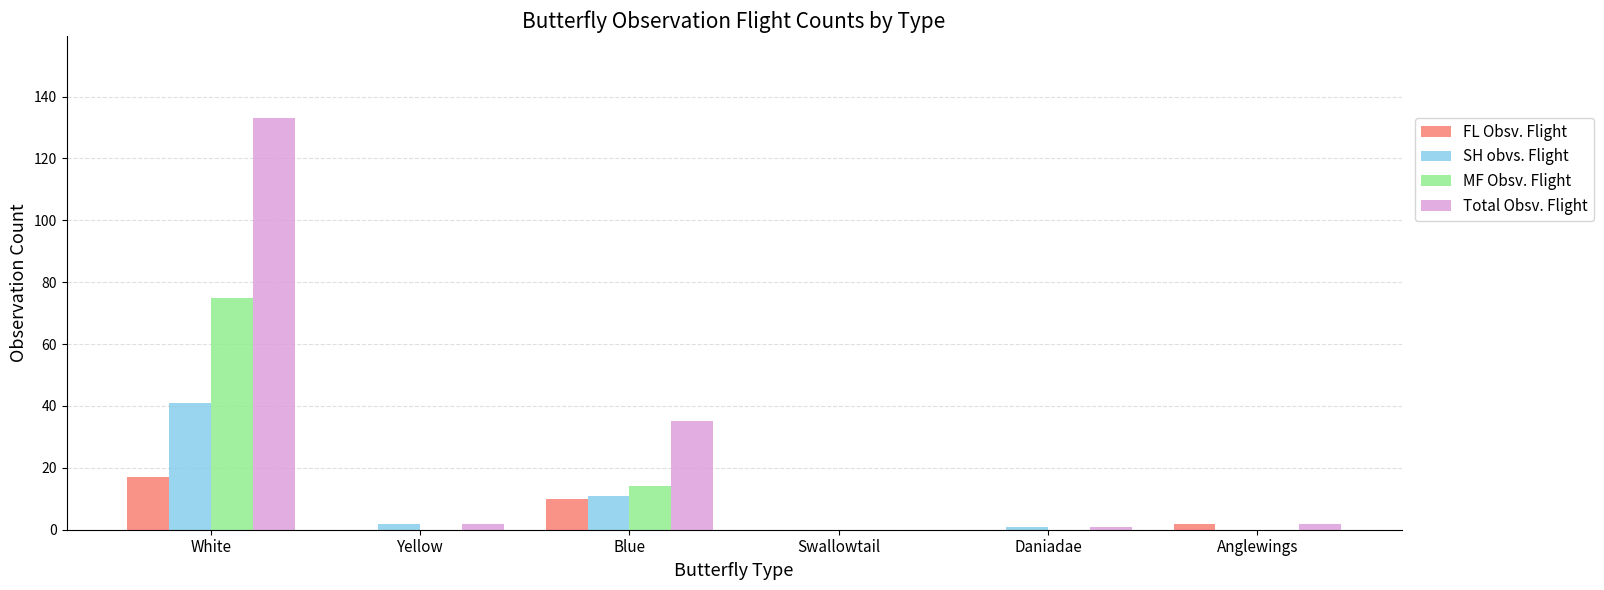

What is the approximate value of SH obvs. Flight at White?

41